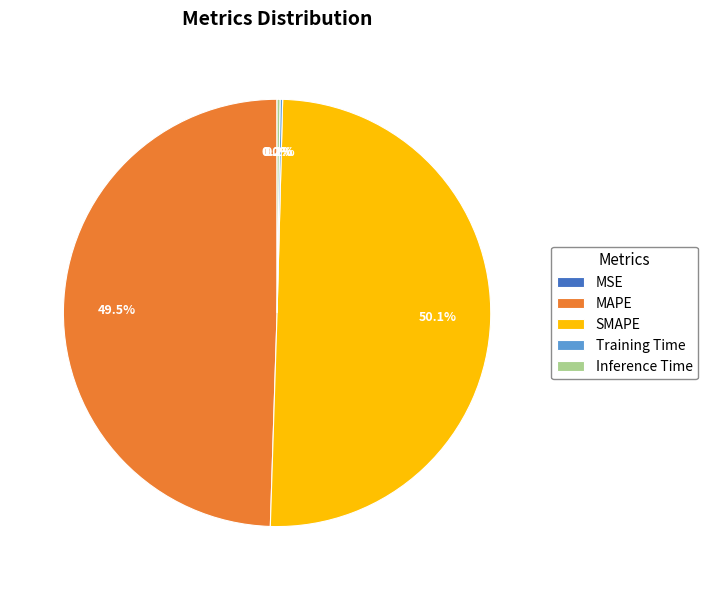

Which category accounts for the majority?

SMAPE